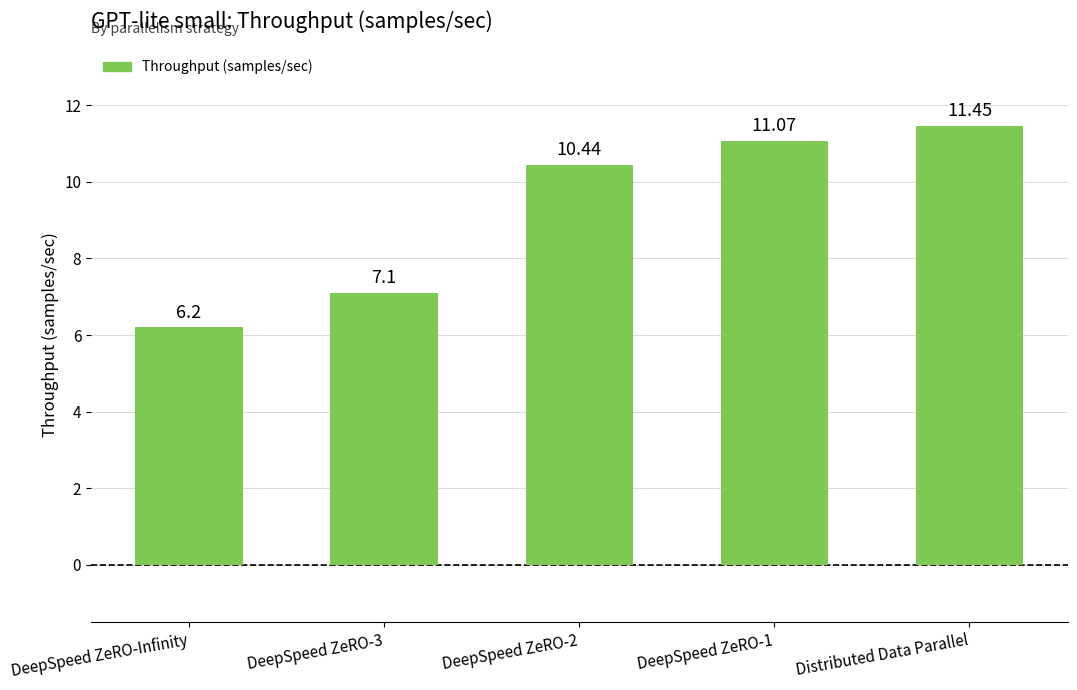

Rank the categories by value from highest to lowest.

Distributed Data Parallel, DeepSpeed ZeRO-1, DeepSpeed ZeRO-2, DeepSpeed ZeRO-3, DeepSpeed ZeRO-Infinity